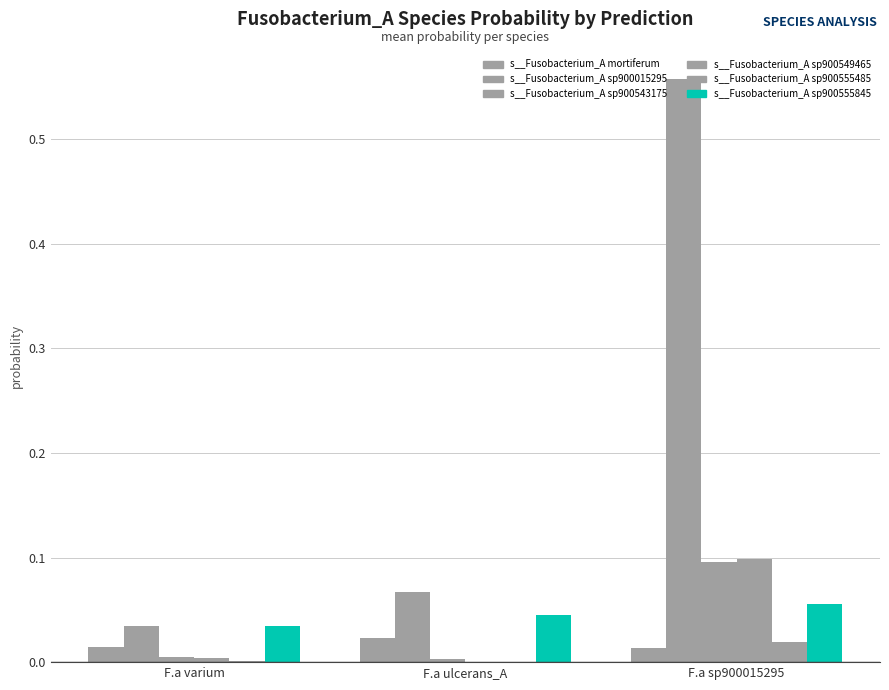

True or false: s__Fusobacterium_A sp900549465 has a value of 0.0 at F.a ulcerans_A.

True